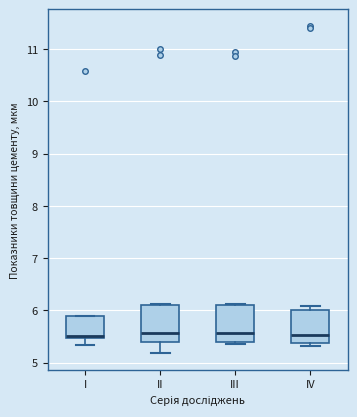

Reading left to right, read every box against the y-axis: the position of its median line, the range the box covers, and the ends of its whiskers. The values are not printed on the chart, so give them approximately, as read against the axis.

I: median 5.5 (just above the box's lower edge), box 5.5 to 5.9, whiskers 5.3 to 5.9
II: median 5.6, box 5.4 to 6.1, whiskers 5.2 to 6.1
III: median 5.6, box 5.4 to 6.1, whiskers 5.4 (just below the box's lower edge) to 6.1
IV: median 5.5, box 5.4 to 6.0, whiskers 5.3 to 6.1